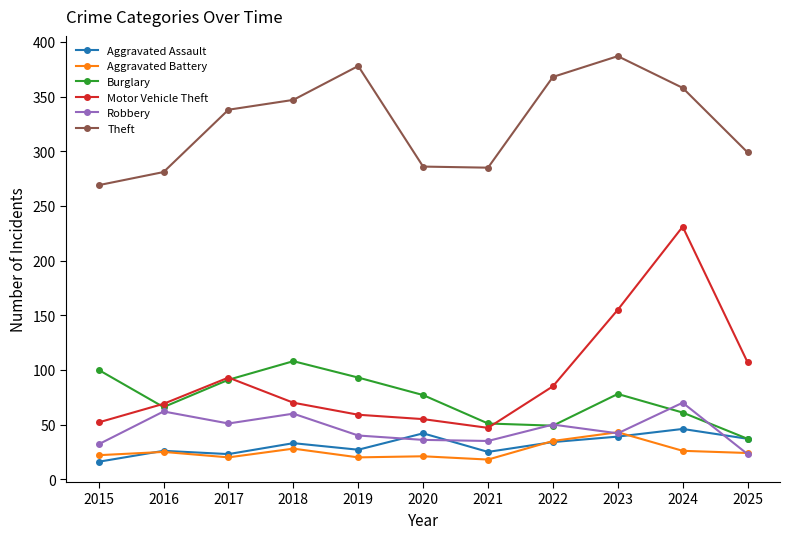

True or false: Theft has a value of 347 at 2018.

True